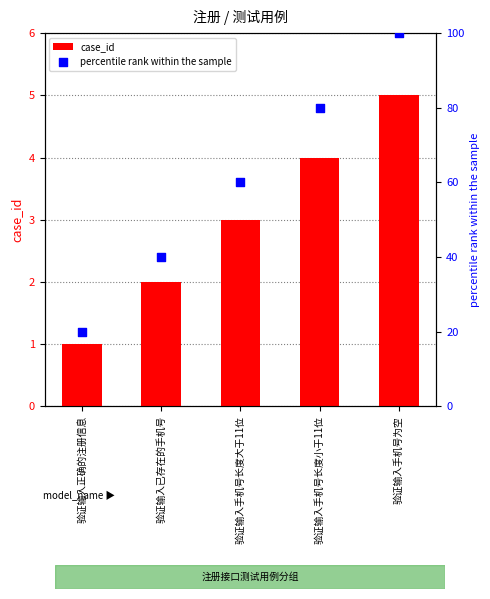

Which series reaches the maximum Y coordinate?

percentile rank within the sample